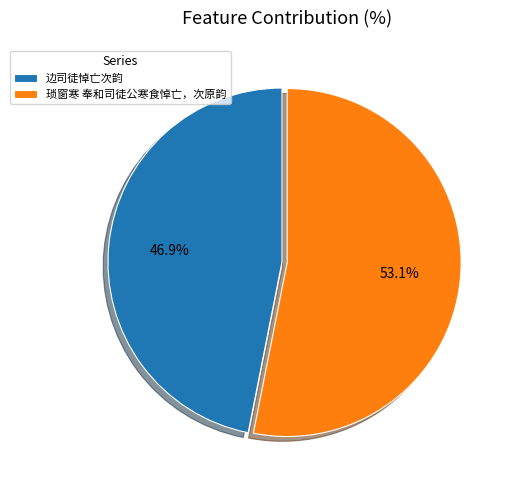

Count the number of slices in the pie.

2